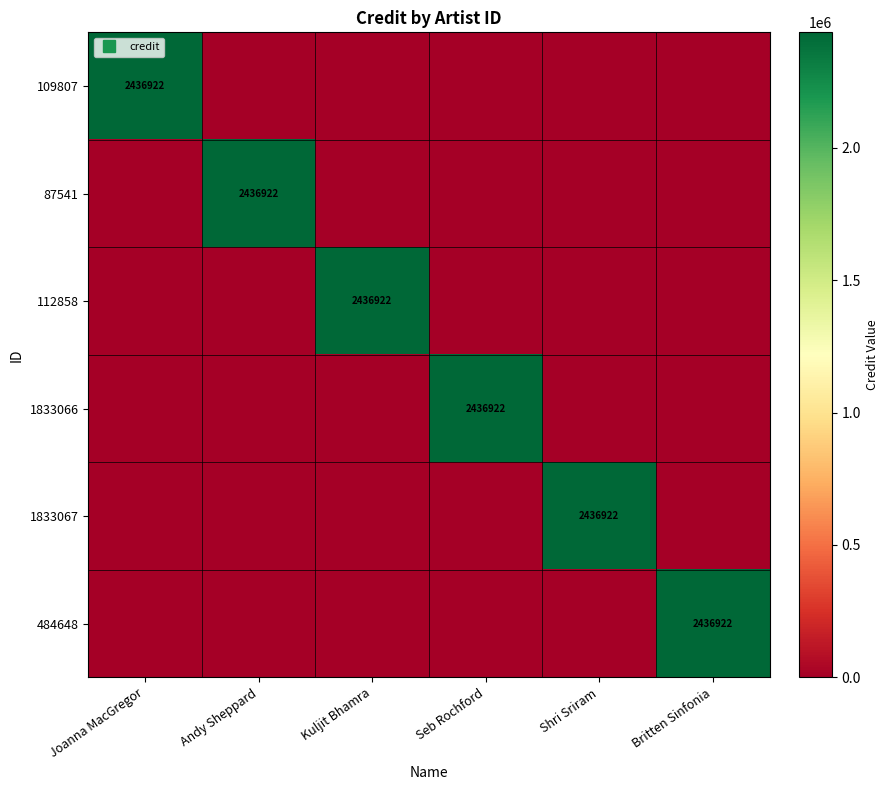

Between Joanna MacGregor and Kuljit Bhamra, which series saw the biggest shift?

109807